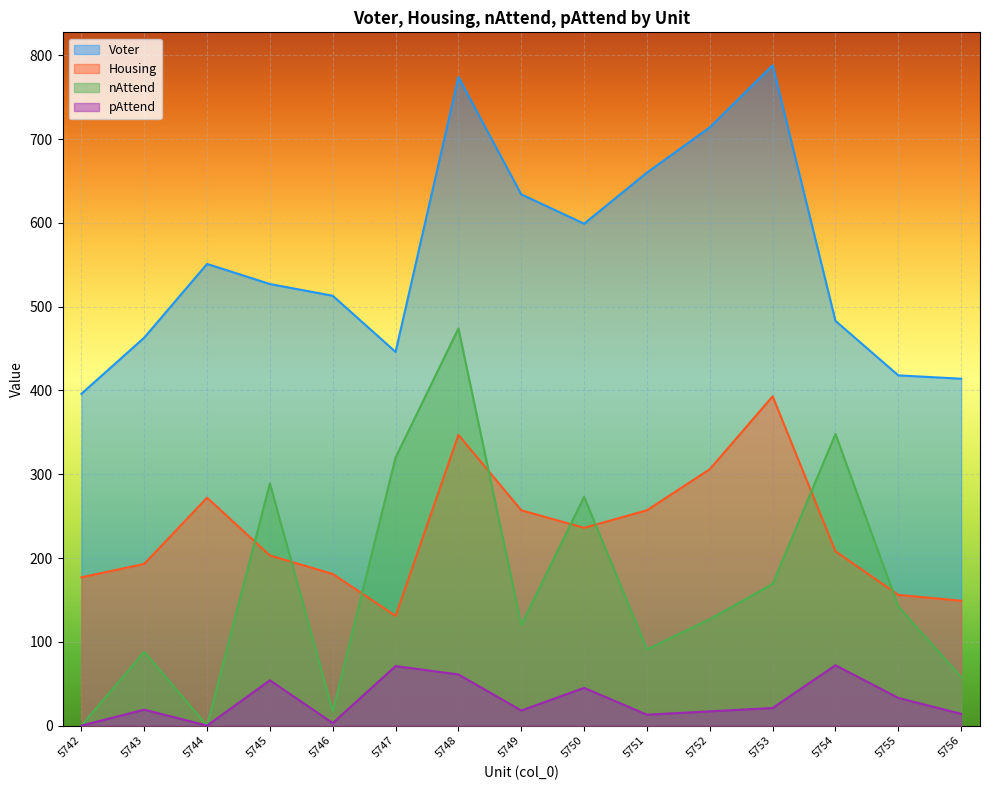

True or false: pAttend has more than 0 interior local peaks.

True